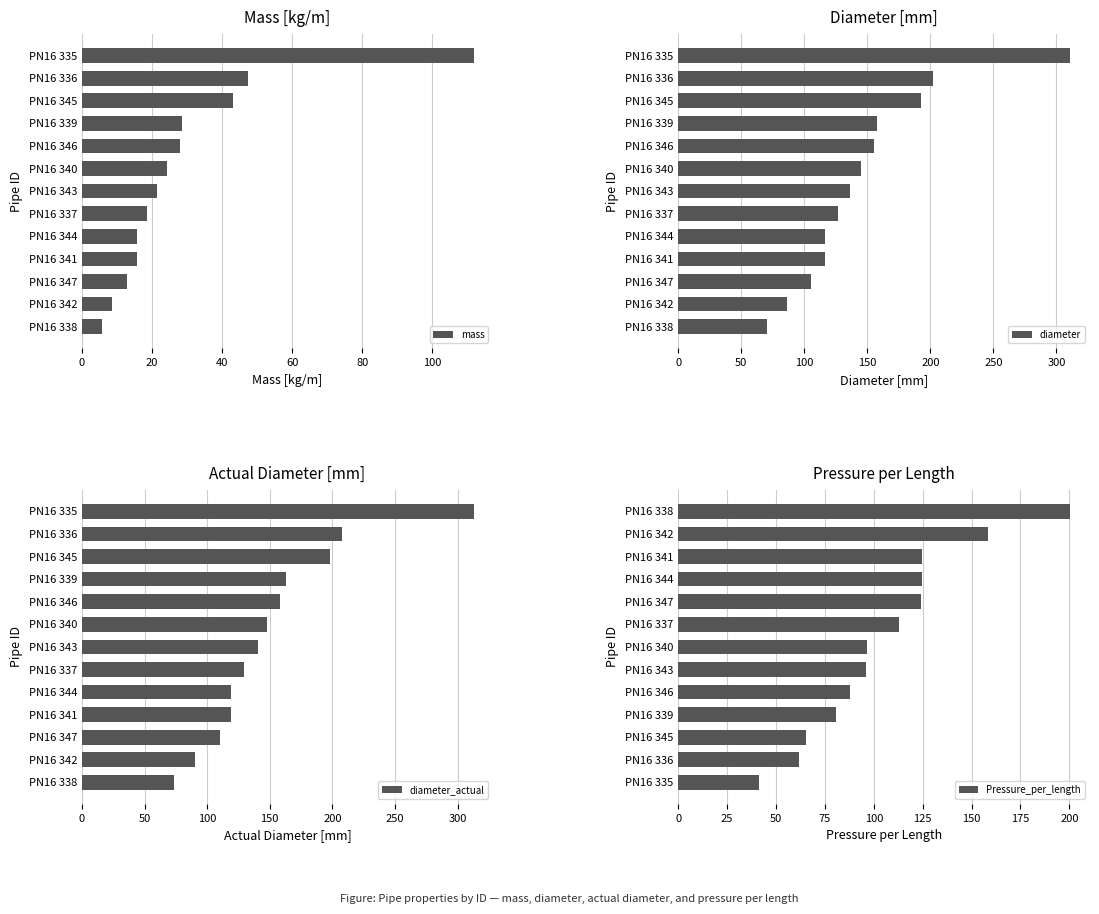

What is the approximate value of diameter at PN16 346?

155.3